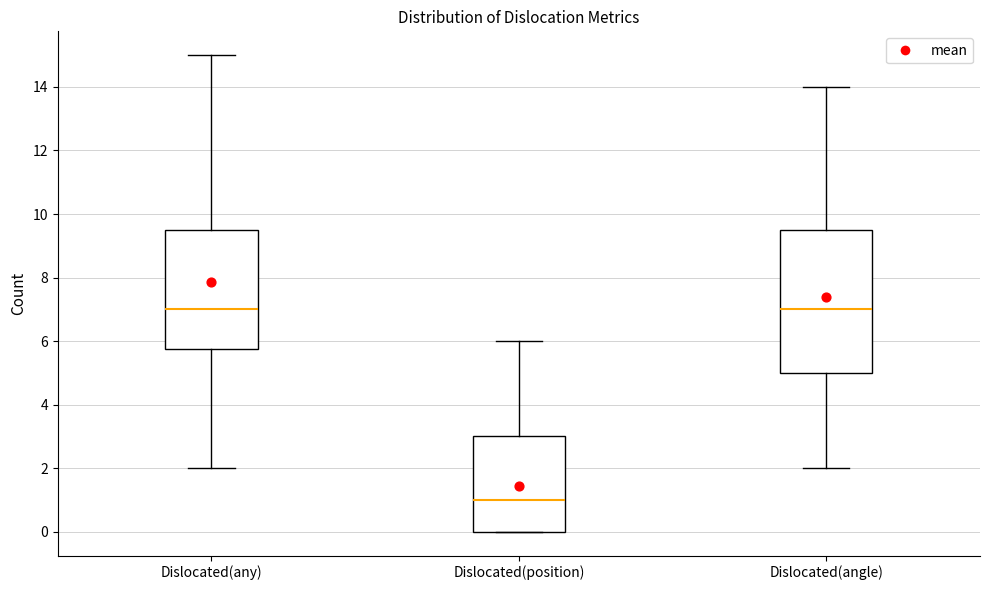

Reading left to right, read every box against the y-axis: the position of its median line, the range the box covers, and the ends of its whiskers. The values are not printed on the chart, so give them approximately, as read against the axis.

Dislocated(any): median 7.0, box 5.8 to 9.6, whiskers 2.0 to 15.0
Dislocated(position): median 1.0, box 0.0 to 3.0, whiskers 0.0 to 6.0
Dislocated(angle): median 7.0, box 5.0 to 9.6, whiskers 2.0 to 14.0